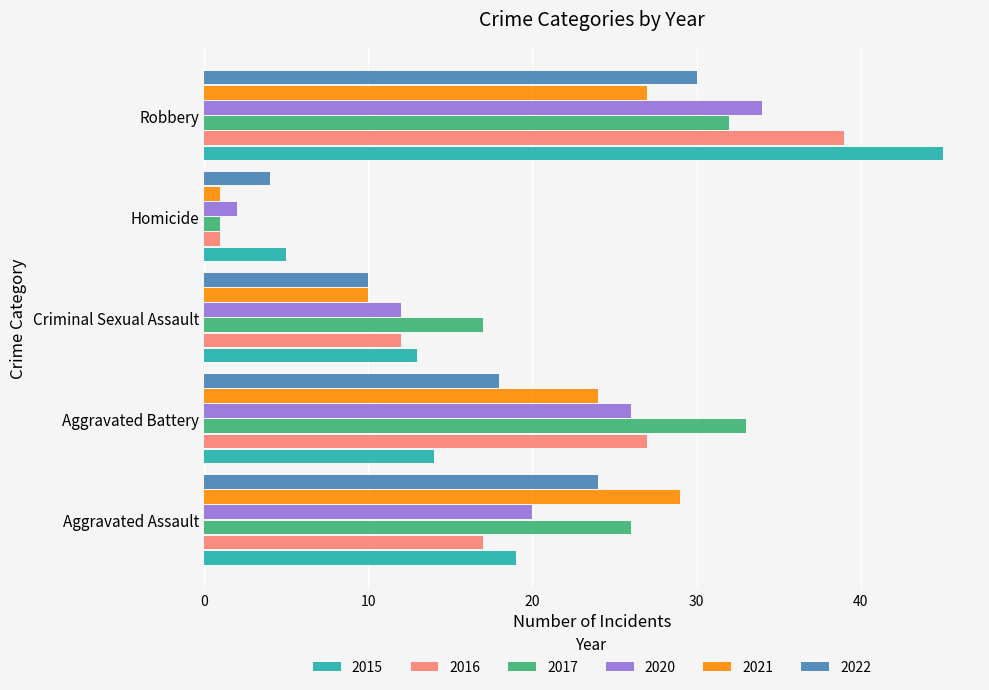

What is the sum of the 2016 values at Aggravated Battery and Homicide?

28